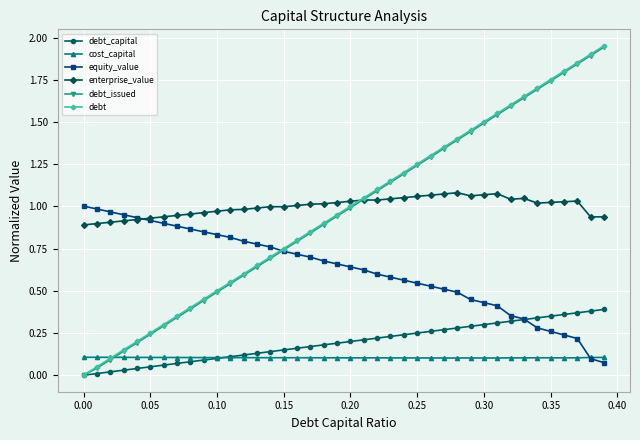

How many distinct data groups are displayed?

6